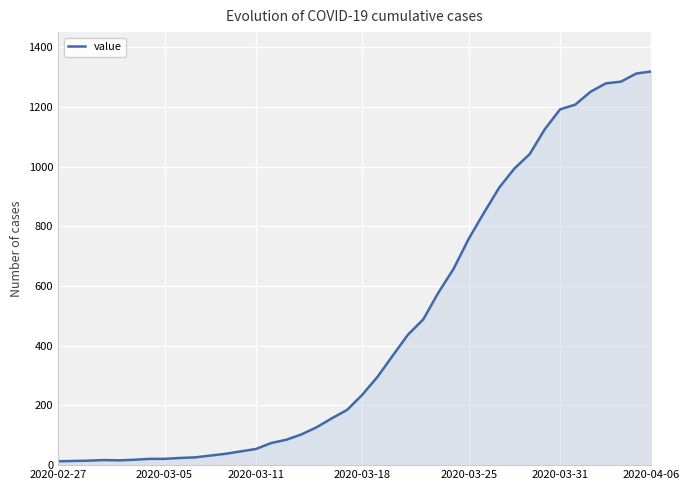

What is the average value?

467